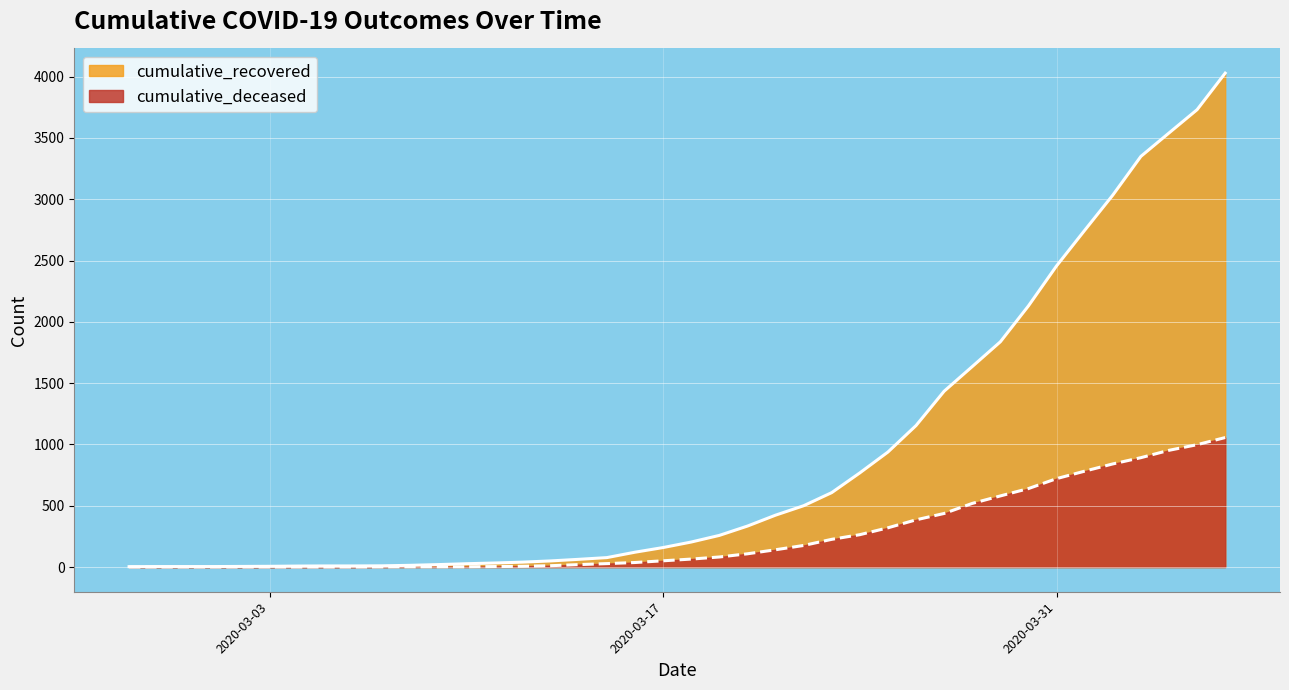

True or false: cumulative_deceased has more than 0 points higher than both neighbors.

False